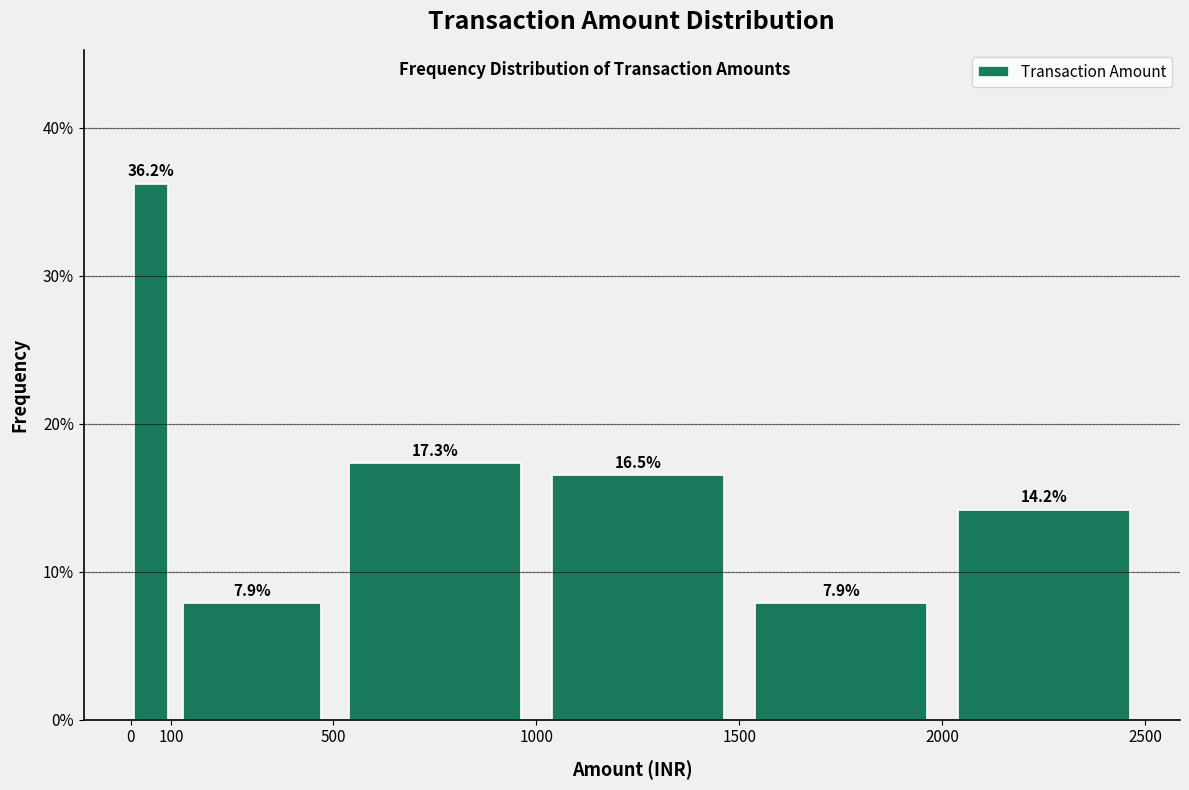

Reading left to right, transcribe this chart: for each bar, give the range it covers on the x-axis and its height.

0 to 100: 36.2
100 to 500: 7.9
500 to 1000: 17.3
1000 to 1500: 16.5
1500 to 2000: 7.9
2000 to 2500: 14.2